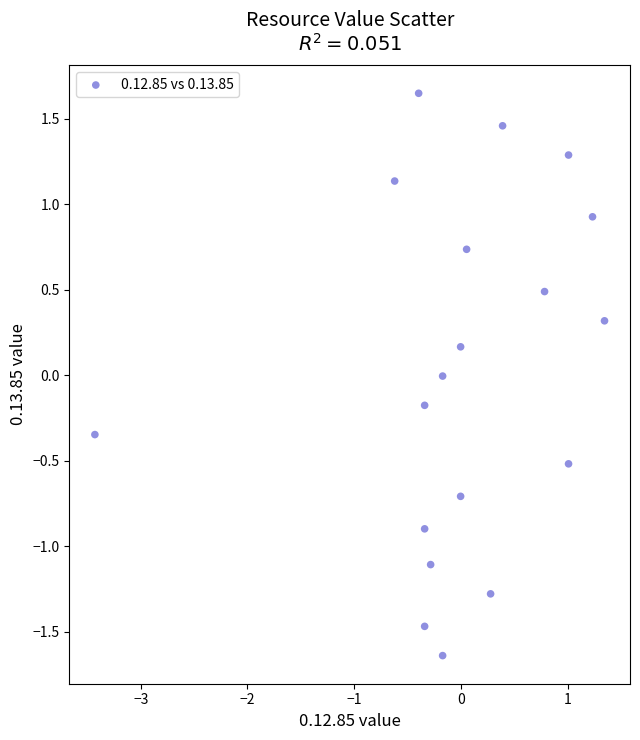

What is the range of Y values (max minus min)?

3.3